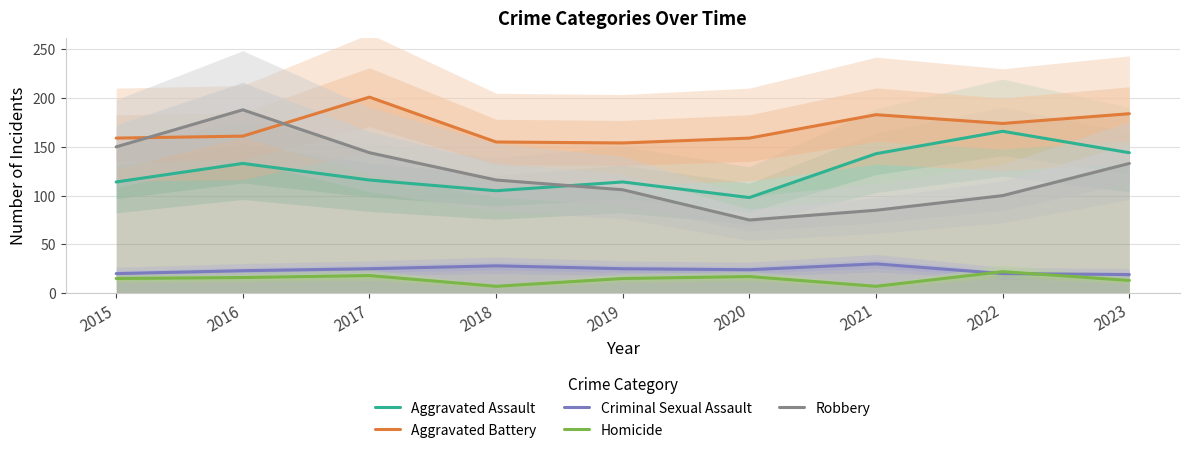

True or false: Criminal Sexual Assault and Aggravated Battery cross at least once.

False